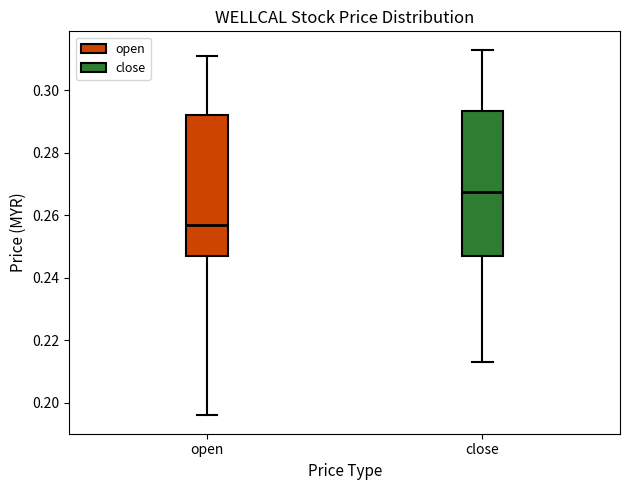

Reading left to right, read every box against the y-axis: the position of its median line, the range the box covers, and the ends of its whiskers. The values are not printed on the chart, so give them approximately, as read against the axis.

open: median 0.258, box 0.248 to 0.292, whiskers 0.196 to 0.312
close: median 0.268, box 0.248 to 0.294, whiskers 0.214 to 0.314